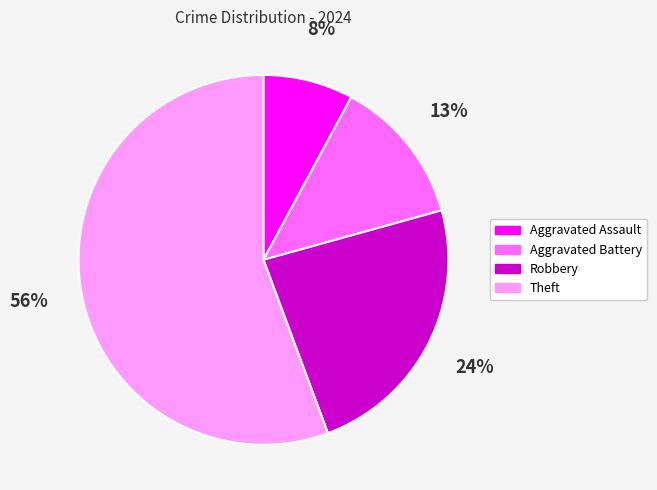

What percentage is the Aggravated Battery slice, to the nearest percent?

13%